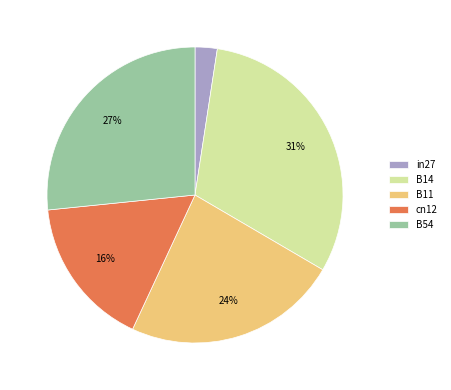

What is the largest slice in the pie chart?

B14